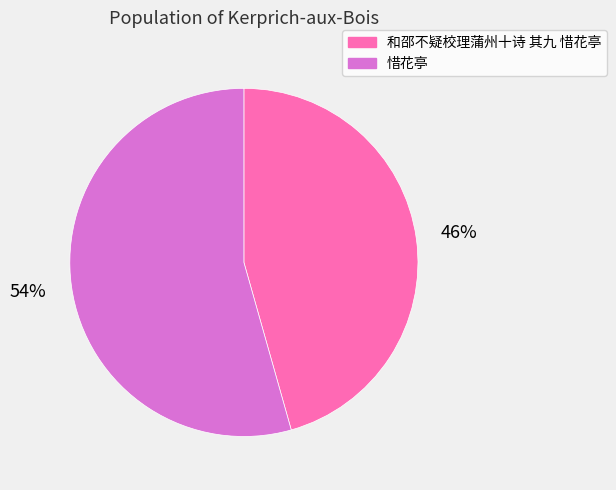

Which slice is the smallest?

和邵不疑校理蒲州十诗 其九 惜花亭